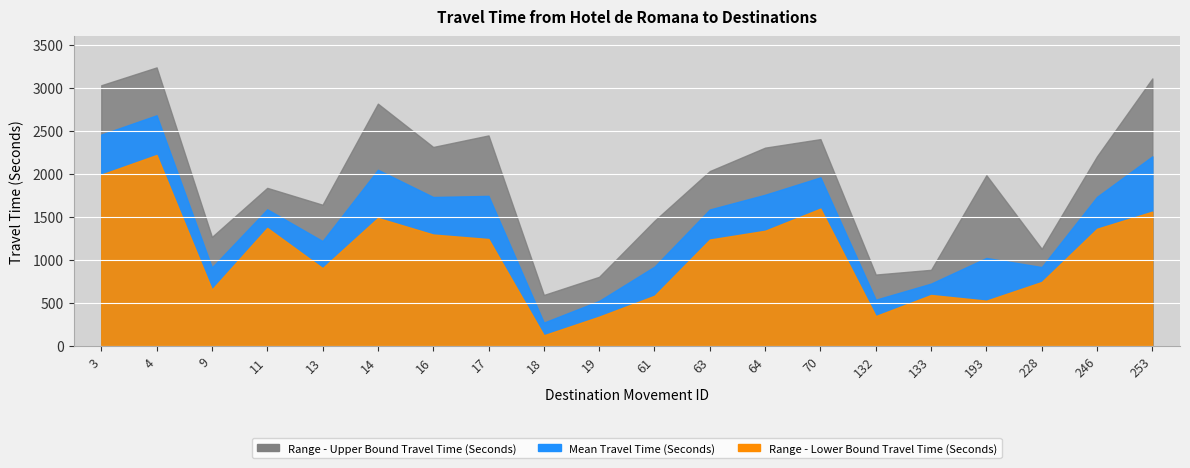

List the series in order of their peak value, highest first.

Range - Upper Bound Travel Time (Seconds), Mean Travel Time (Seconds), Range - Lower Bound Travel Time (Seconds)